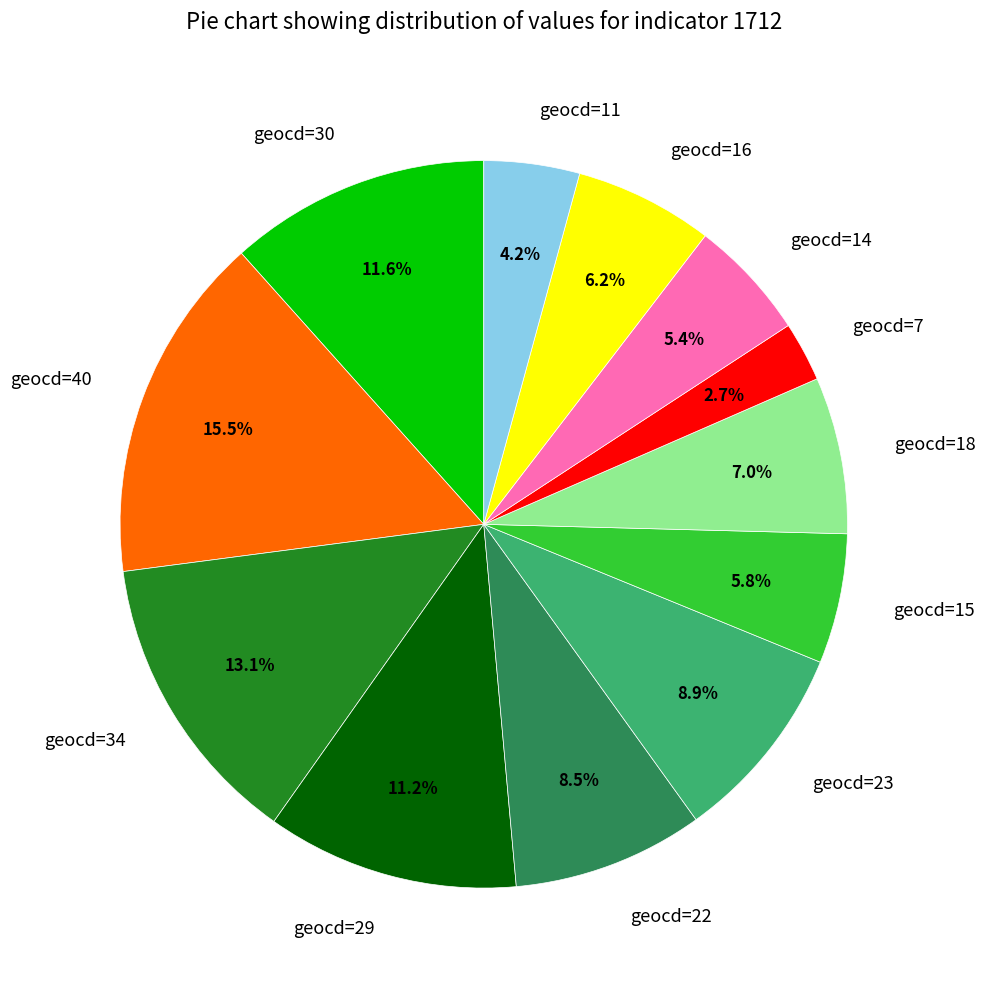

How many slices are in this pie chart?

12